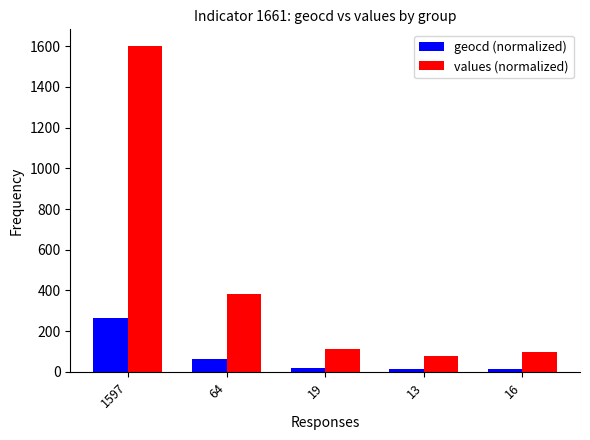

True or false: values (normalized) has a value of 114.0 at 19.

True